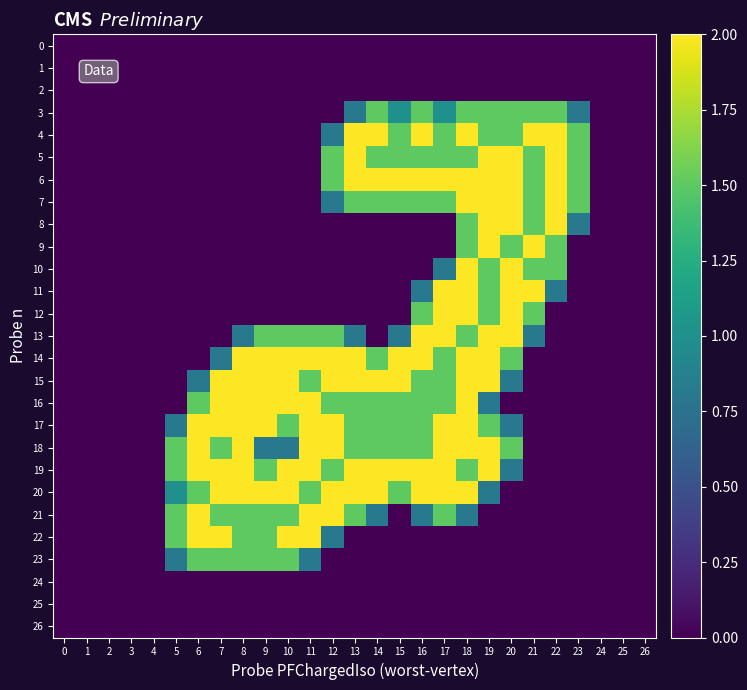

List the series in order of their peak value, lowest first.

0, 1, 2, 24, 25, 26, 3, 23, 4, 5, 6, 7, 8, 9, 10, 11, 12, 13, 14, 15, 16, 17, 18, 19, 20, 21, 22